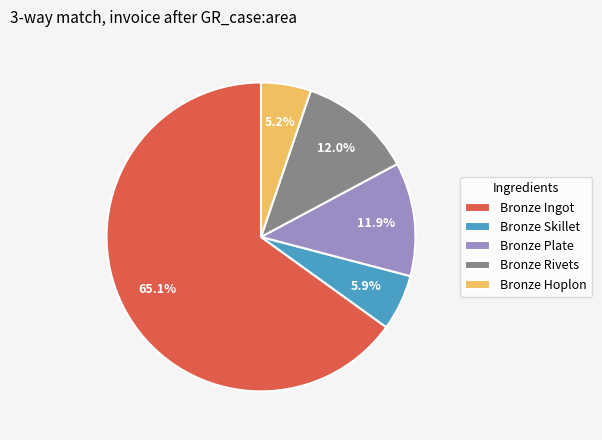

To the nearest percent, what is the average slice percentage?

20%